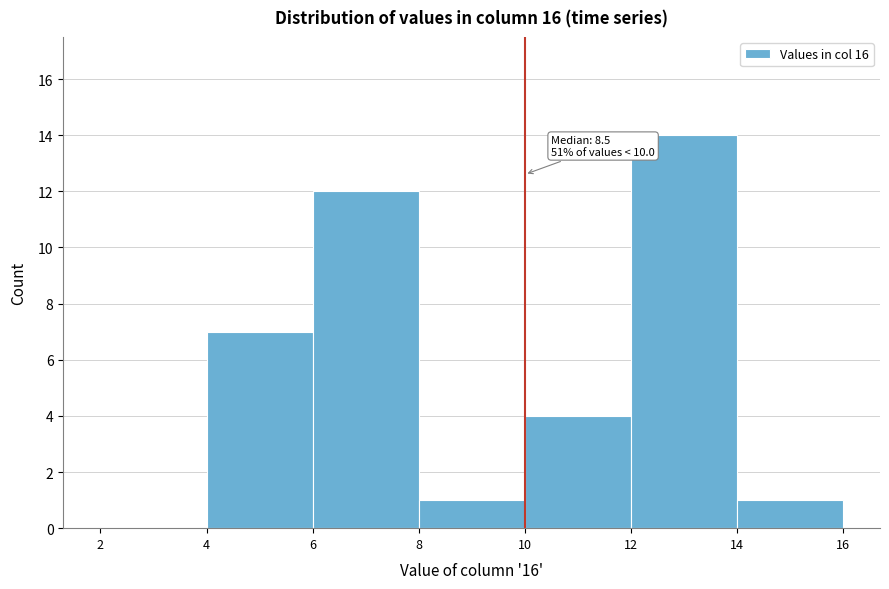

Over which range of the x-axis is the bar tallest?

12 to 14